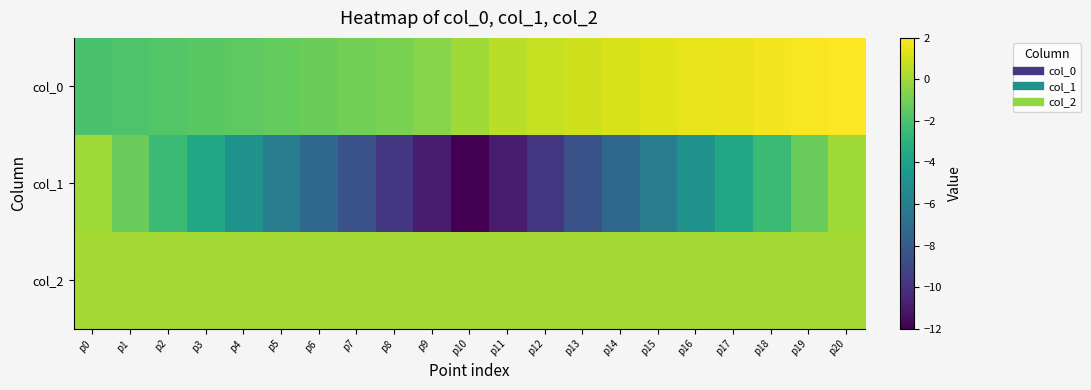

What is the smallest value displayed?

-12.0